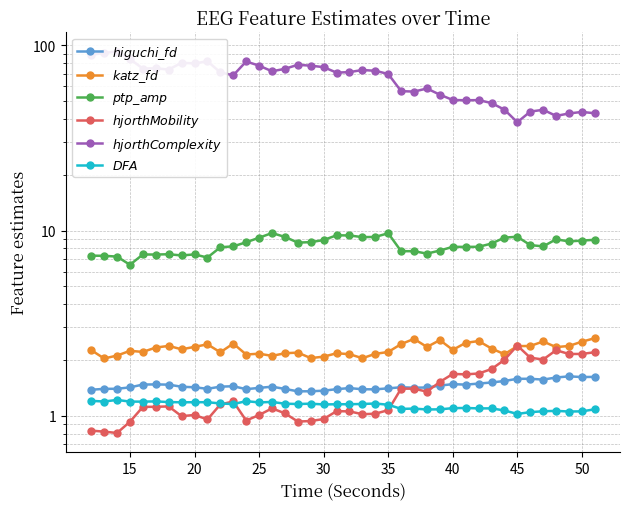

How many interior local valleys does the $higuchi\_fd$ series have?

8